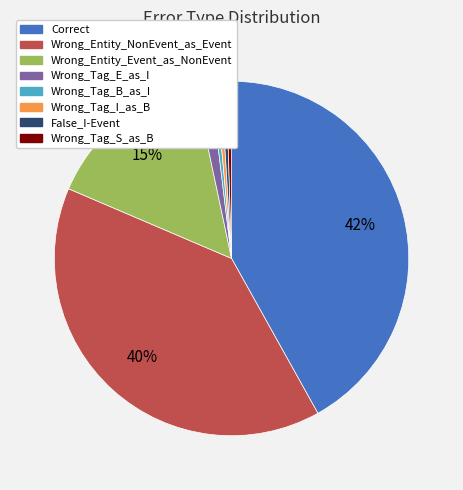

Count the number of slices in the pie.

8